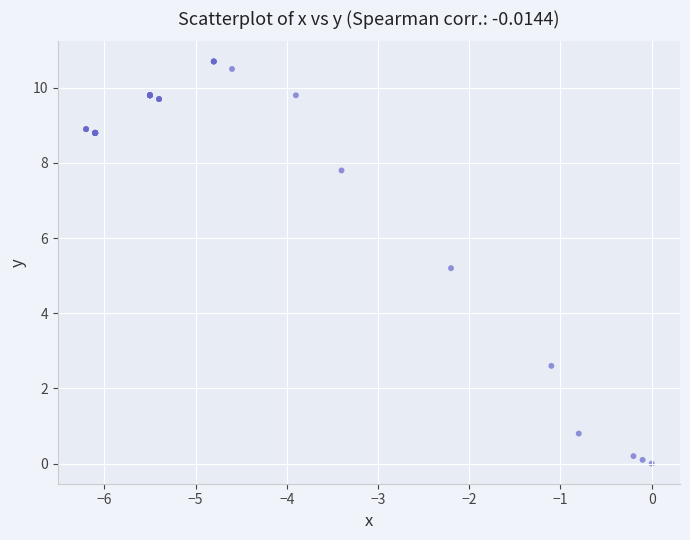

What Y value in the scatter plot is closest to 5?

5.2